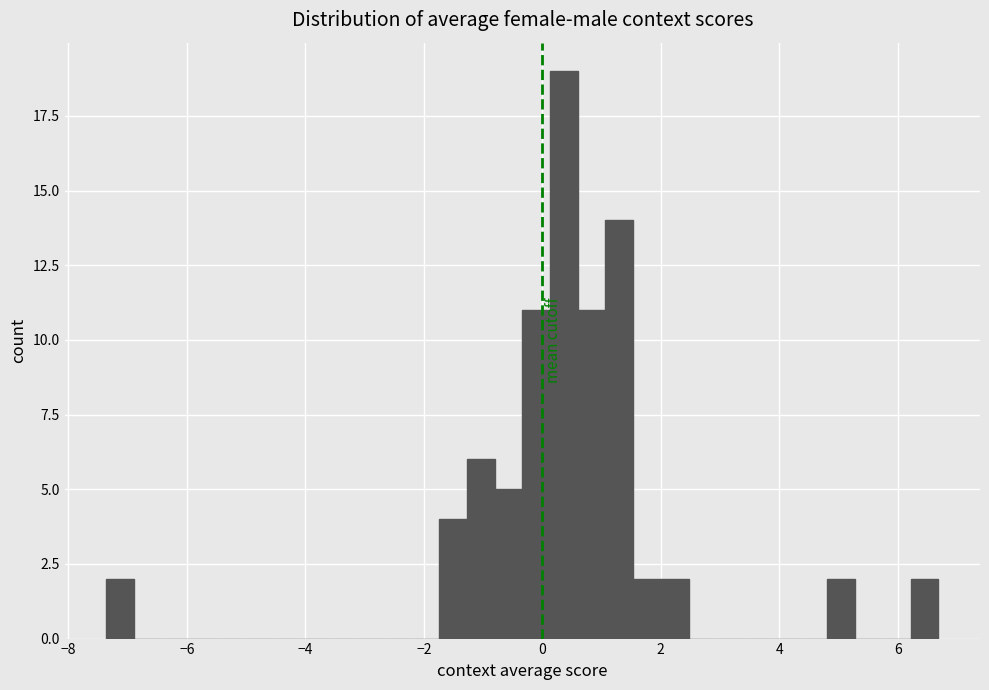

Around what value on the x-axis is the tallest bar? Give the approximate position of its centre, as read against the axis.

0.4